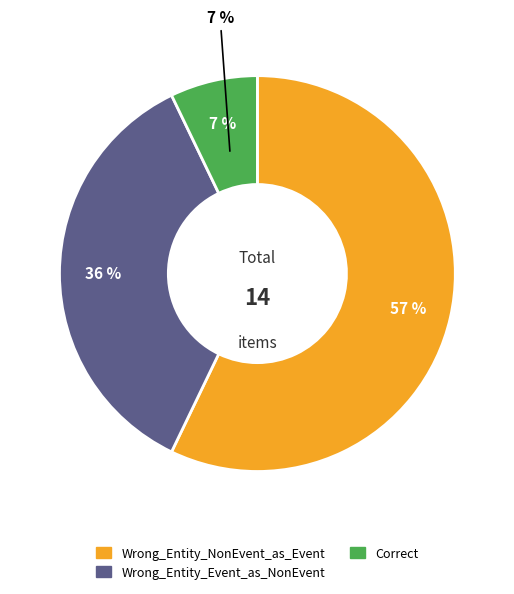

Count the number of slices in the pie.

3